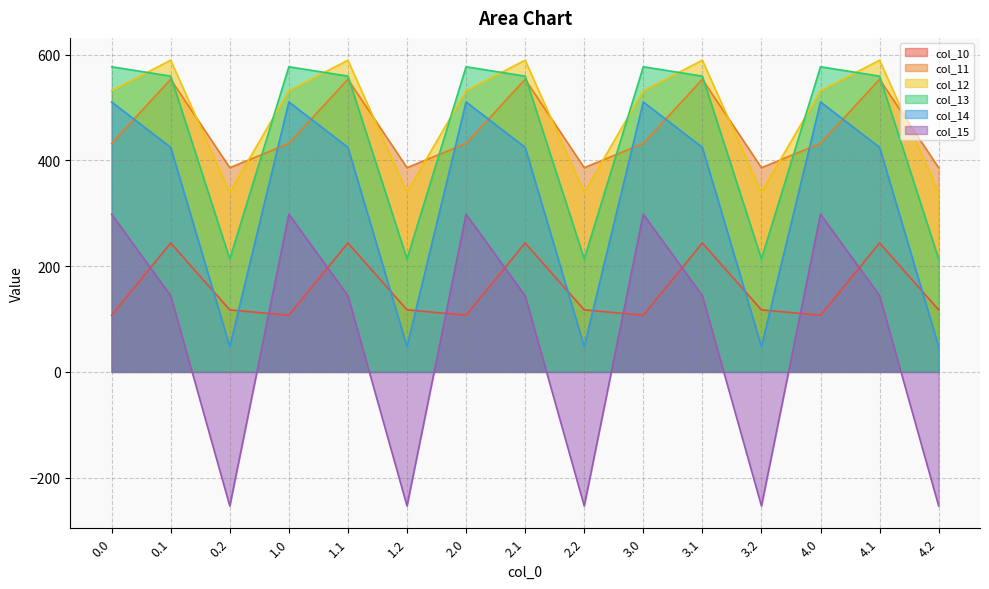

Reading left to right, what are all the values shown in this chart?

col_10: 107.1	243.7	117.3	107.1	243.7	117.3	107.1	243.7	117.3	107.1	243.7	117.3	107.1	243.7	117.3
col_11: 431.9	553.2	386.0	431.9	553.2	386.0	431.9	553.2	386.0	431.9	553.2	386.0	431.9	553.2	386.0
col_12: 531.4	589.3	339.6	531.4	589.3	339.6	531.4	589.3	339.6	531.4	589.3	339.6	531.4	589.3	339.6
col_13: 576.8	559.1	213.6	576.8	559.1	213.6	576.8	559.1	213.6	576.8	559.1	213.6	576.8	559.1	213.6
col_14: 510.3	424.5	47.9	510.3	424.5	47.9	510.3	424.5	47.9	510.3	424.5	47.9	510.3	424.5	47.9
col_15: 298.1	144.0	-253.4	298.1	144.0	-253.4	298.1	144.0	-253.4	298.1	144.0	-253.4	298.1	144.0	-253.4